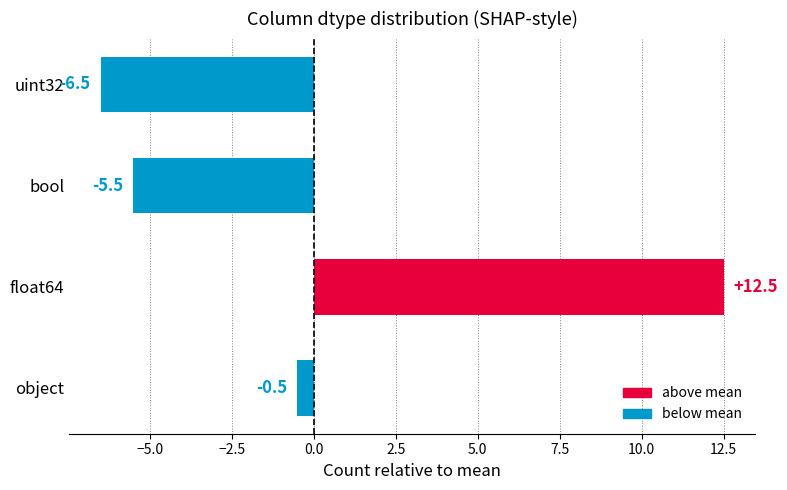

What is the change in value from float64 to bool?

-18.0